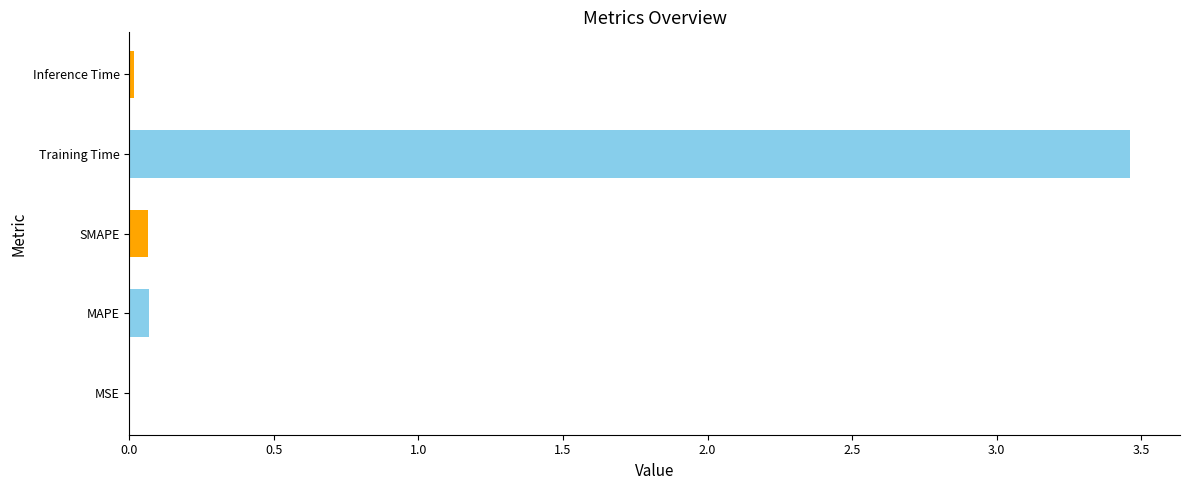

Which has a higher value, Training Time or MAPE?

Training Time